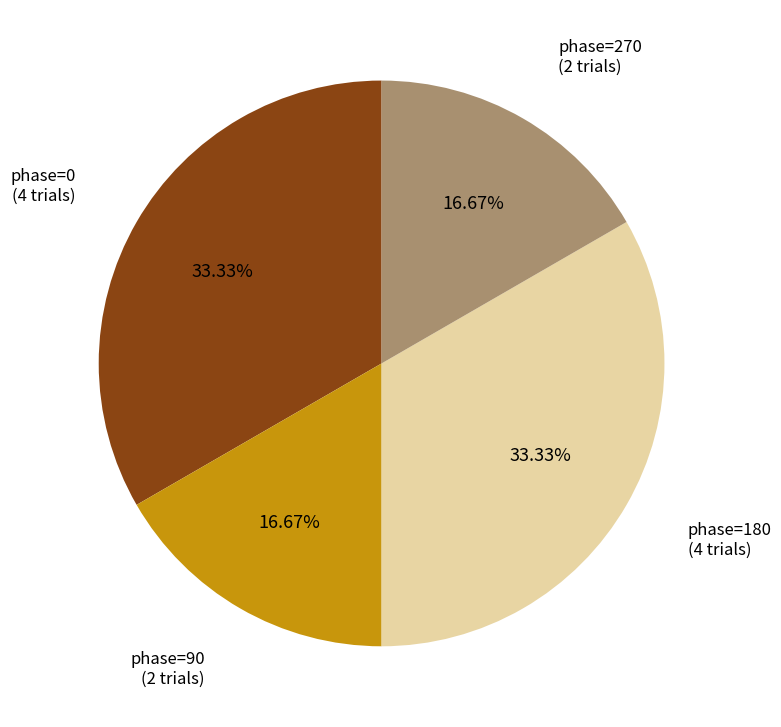

Is there any slice that represents more than half of the pie?

No